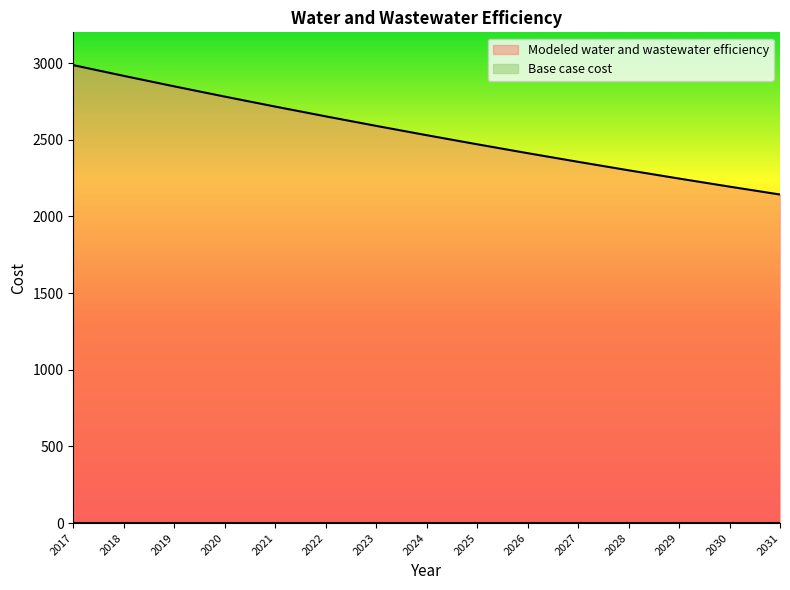

At which category does the chart reach its minimum across all series?

2031